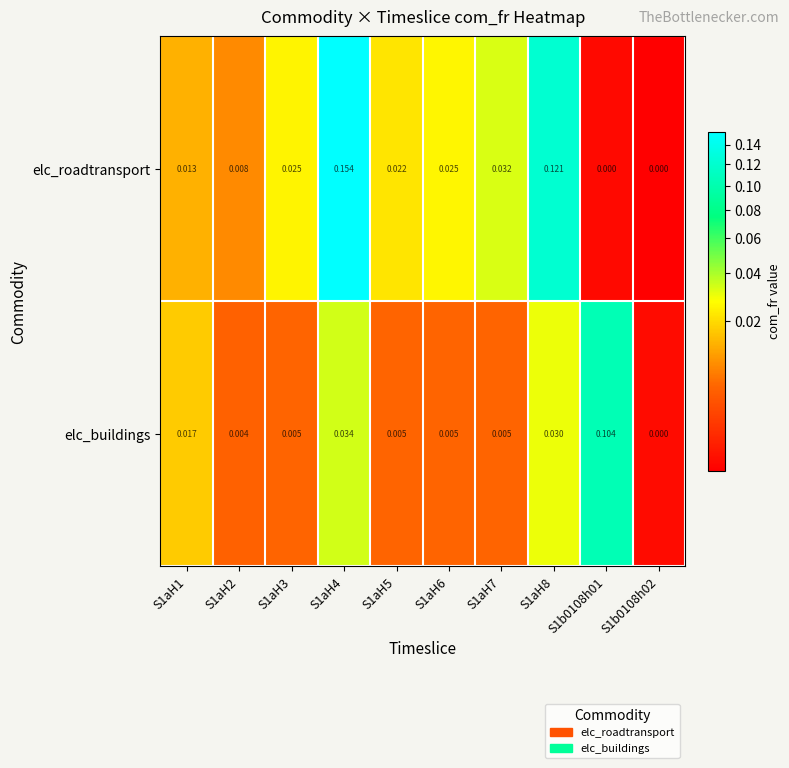

Which series has the largest range (max minus min)?

elc_roadtransport